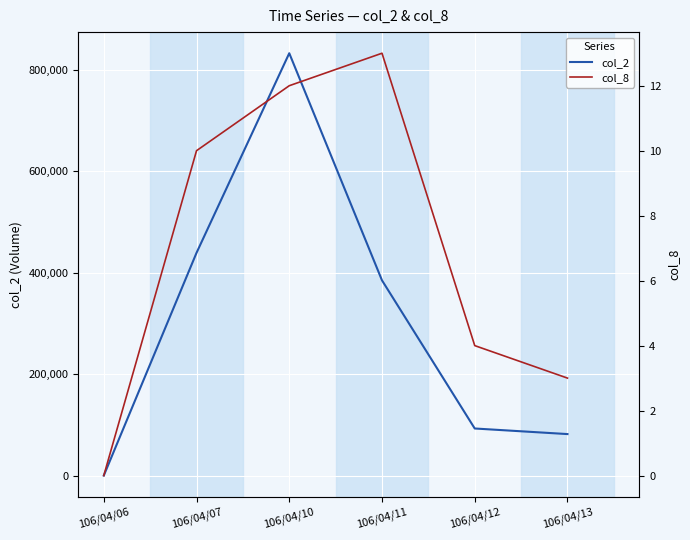

Which category has the highest value in the col_2 series?

106/04/10